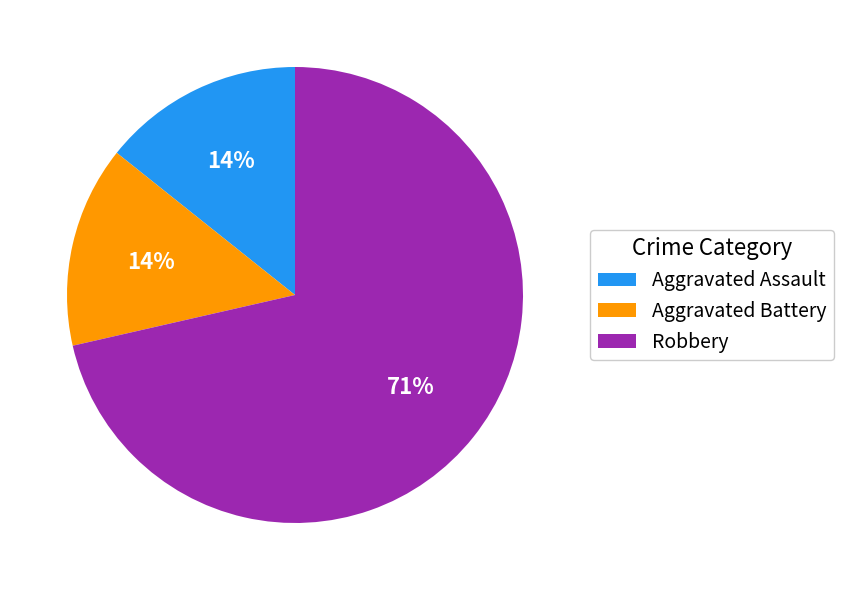

To the nearest percent, what is the average slice percentage?

33%